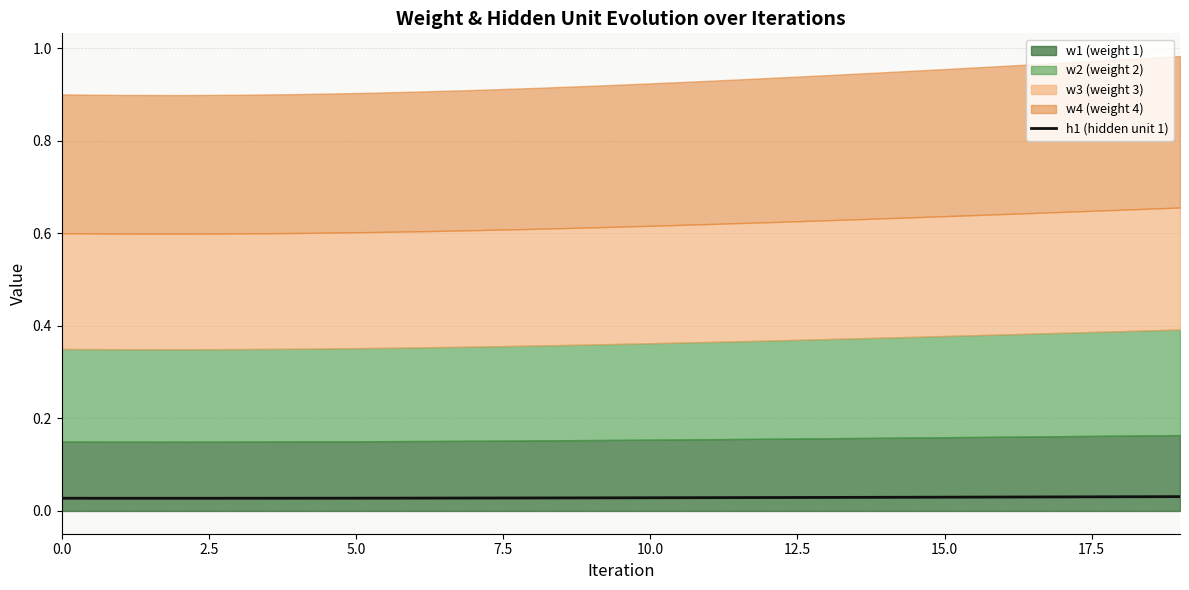

Is it true that the value at 17 is 0.0?

False